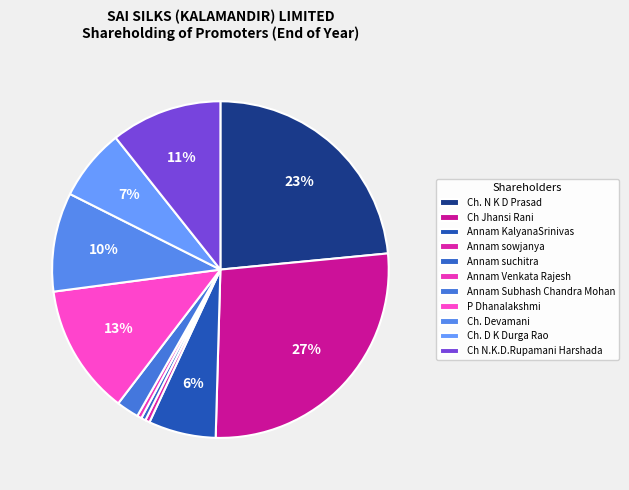

To the nearest percent, what portion does Ch. Devamani represent?

10%